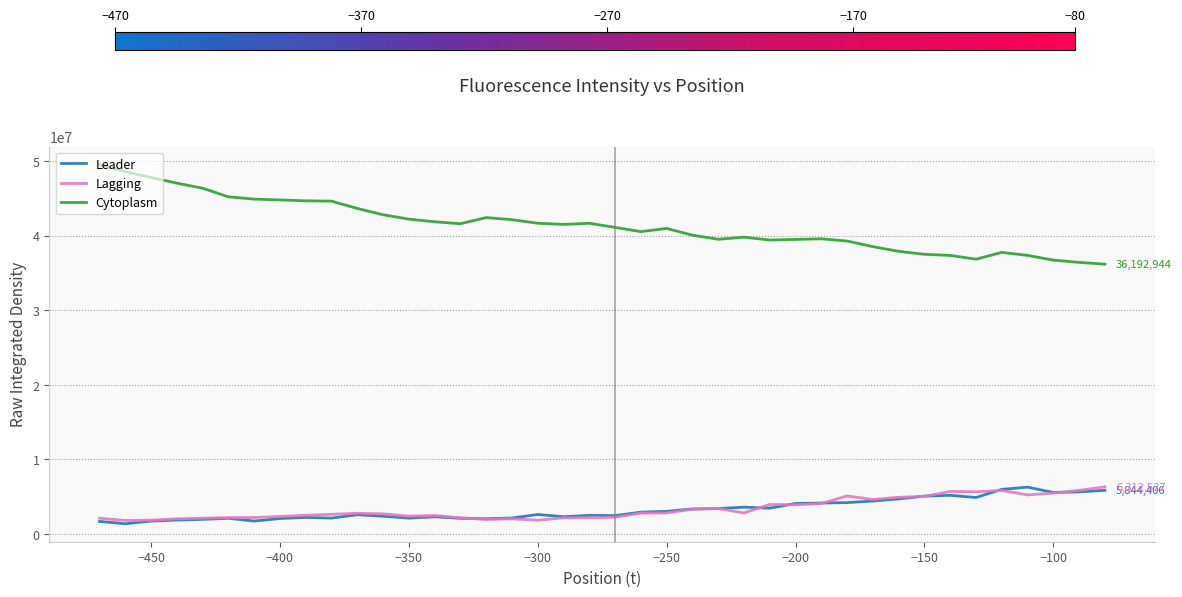

Which series has the largest total across all categories?

Cytoplasm